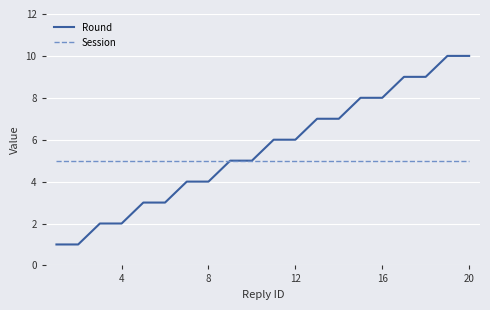

Rank the series by their average value, from lowest to highest.

Session, Round